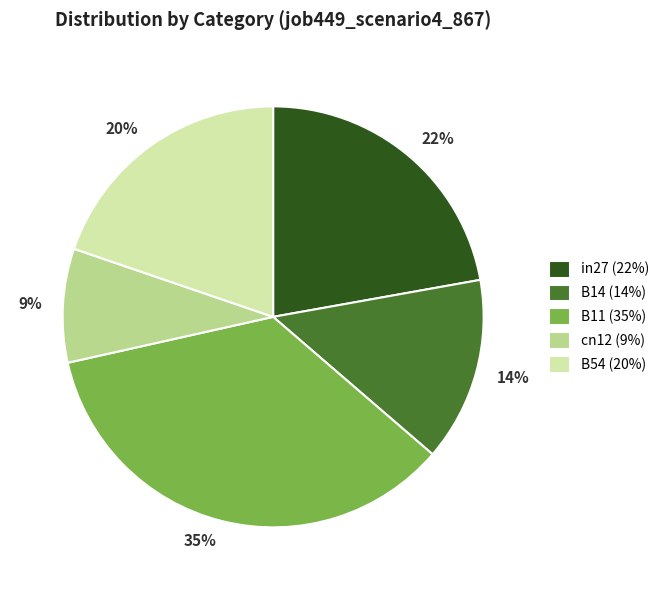

To the nearest percent, what is the difference between the B54 and B14 slice percentages?

6%